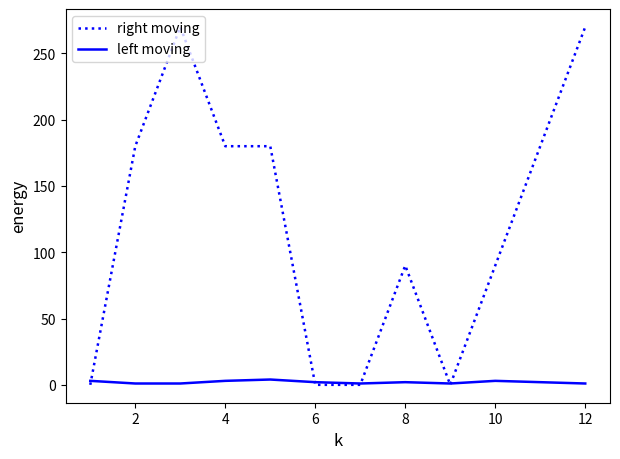

Which series has the widest spread of values?

right moving